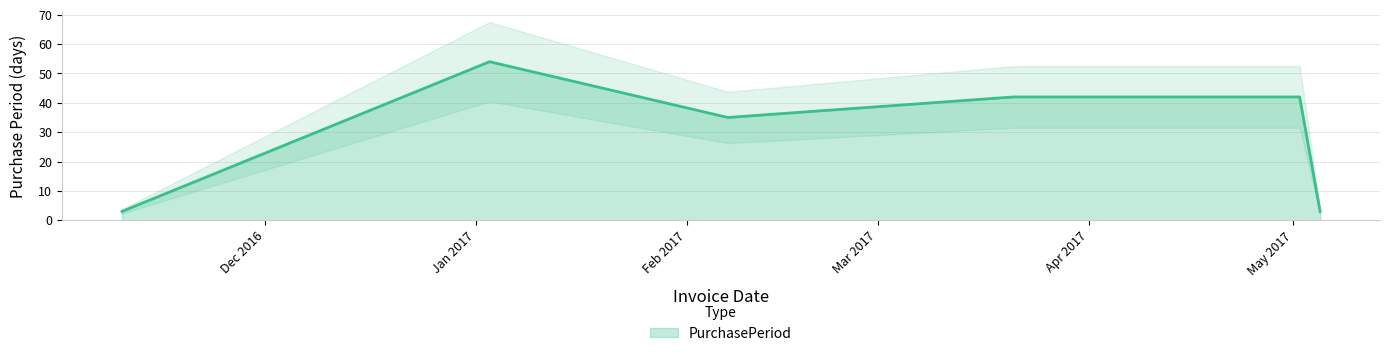

What position from the left is 2016-11-10?

1